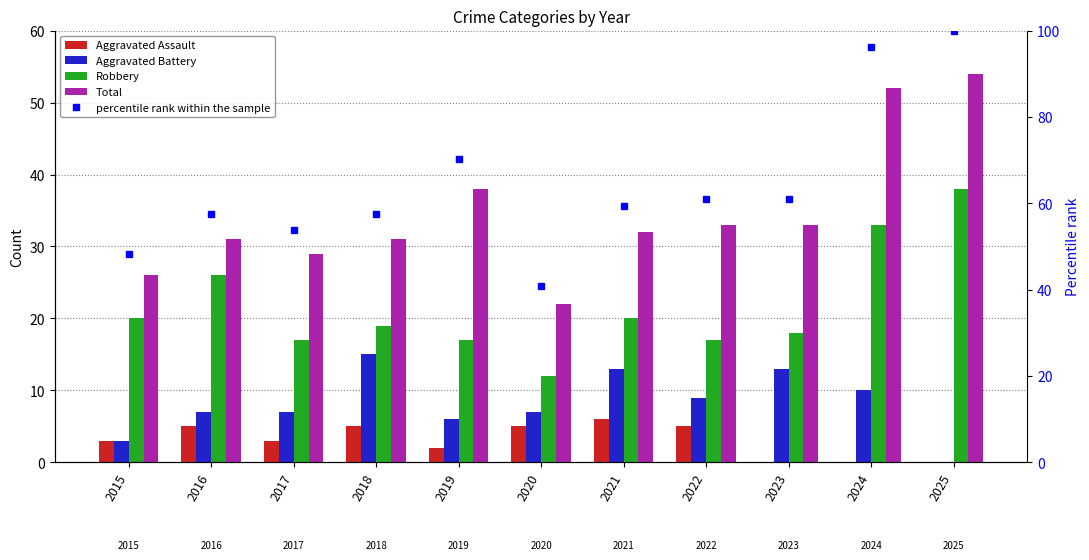

What is the difference between the second highest and second lowest values in the Robbery series?

16.0